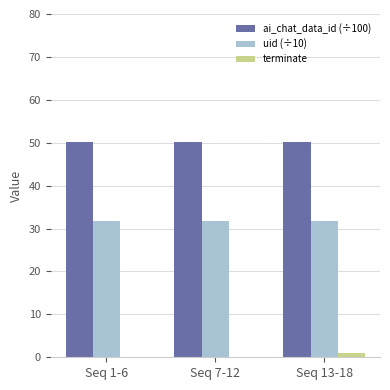

Which series has the largest total across all categories?

ai_chat_data_id (÷100)